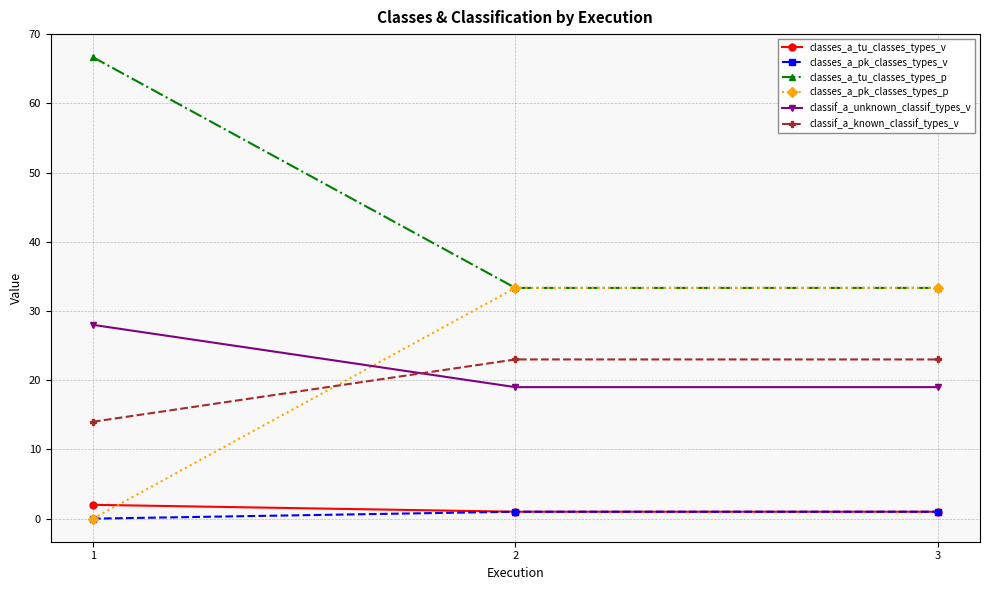

What is the sum of all classes_a_tu_classes_types_v values?

4.0